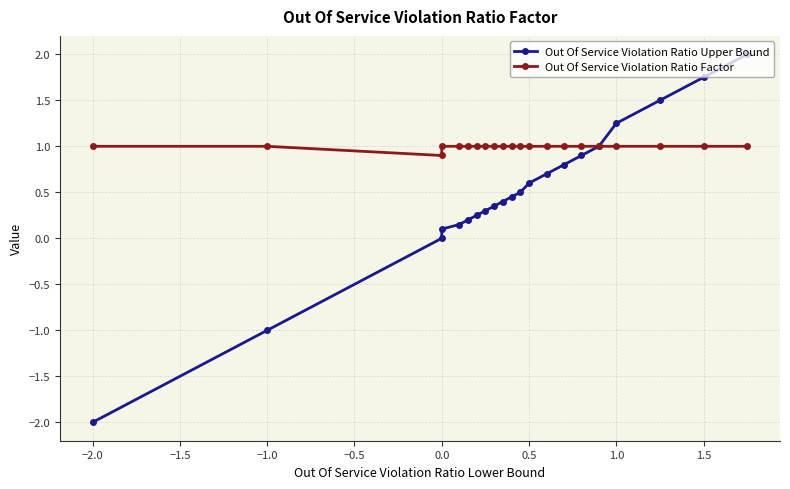

Which series has the largest range (max minus min)?

Out Of Service Violation Ratio Upper Bound